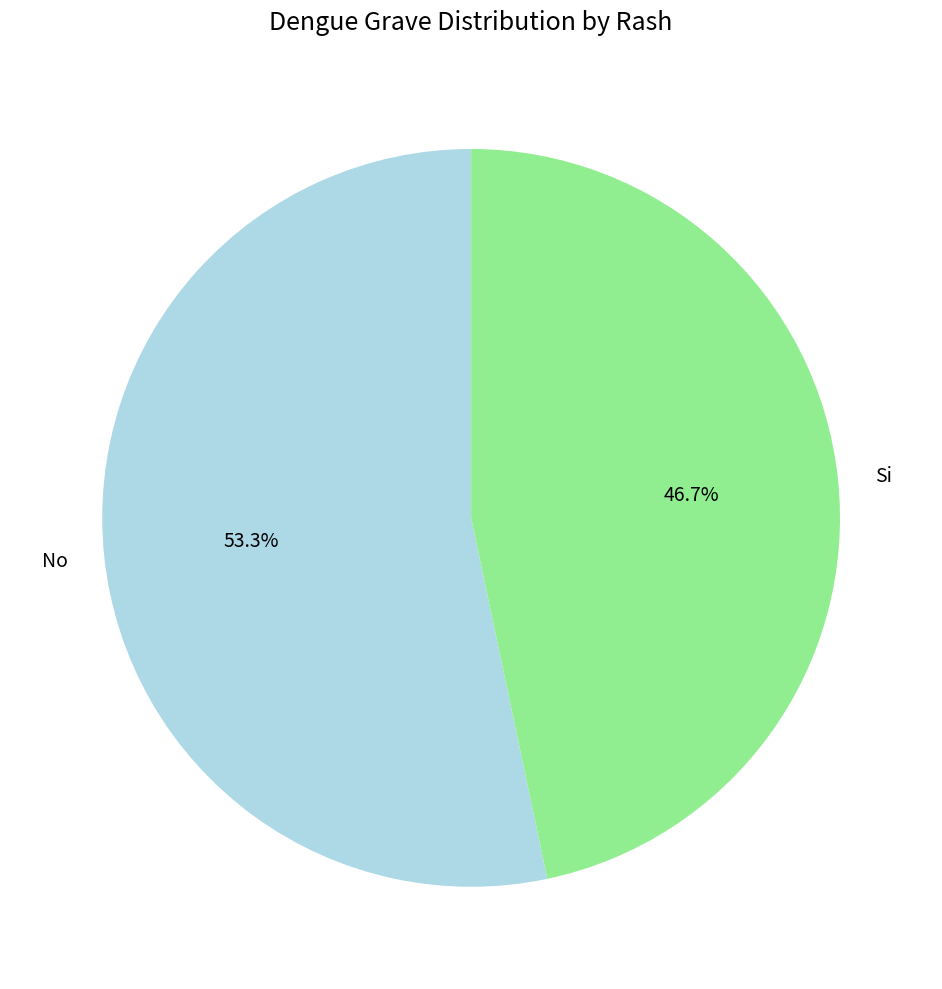

To the nearest percent, what is the difference between the largest and smallest slice percentages?

7%